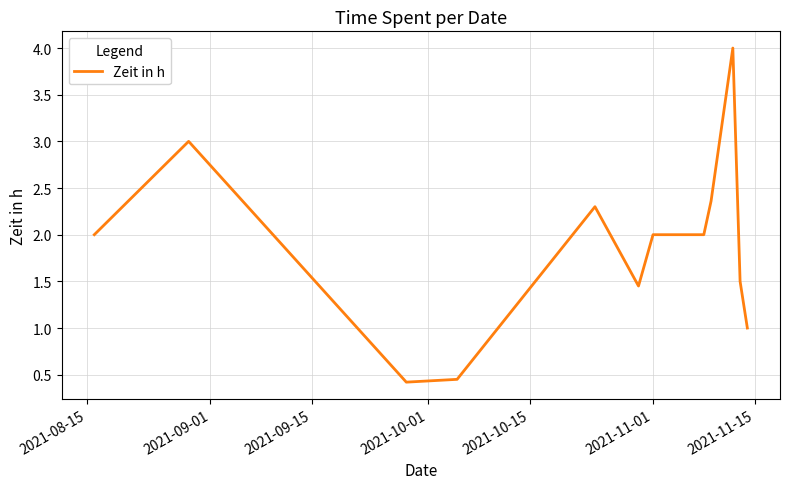

What is the maximum value shown in the chart?

4.0